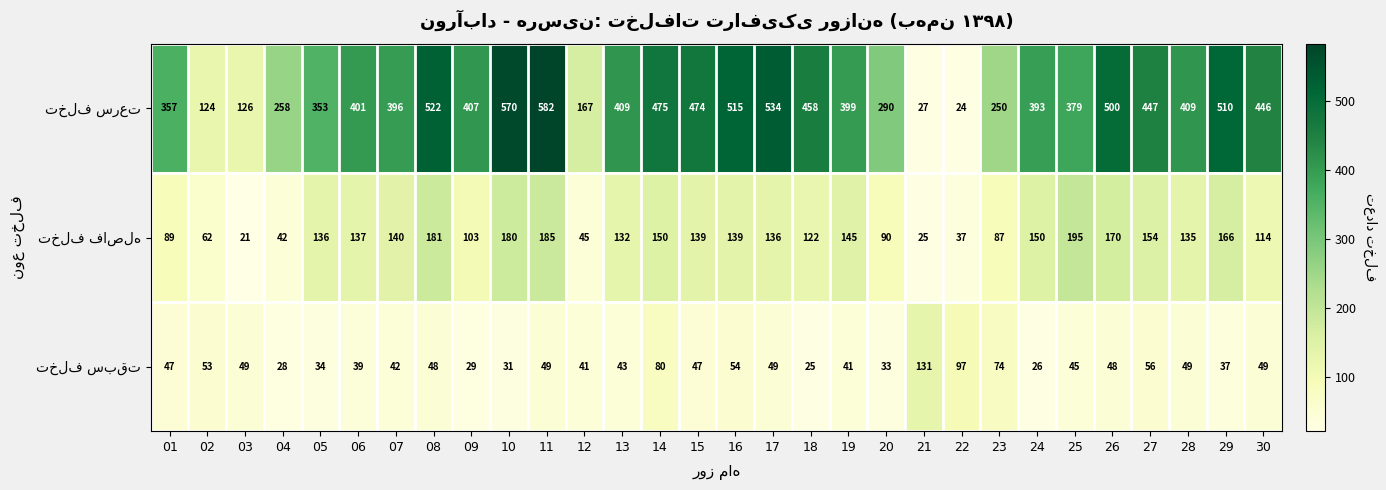

What is the total value across all series at 25?

619